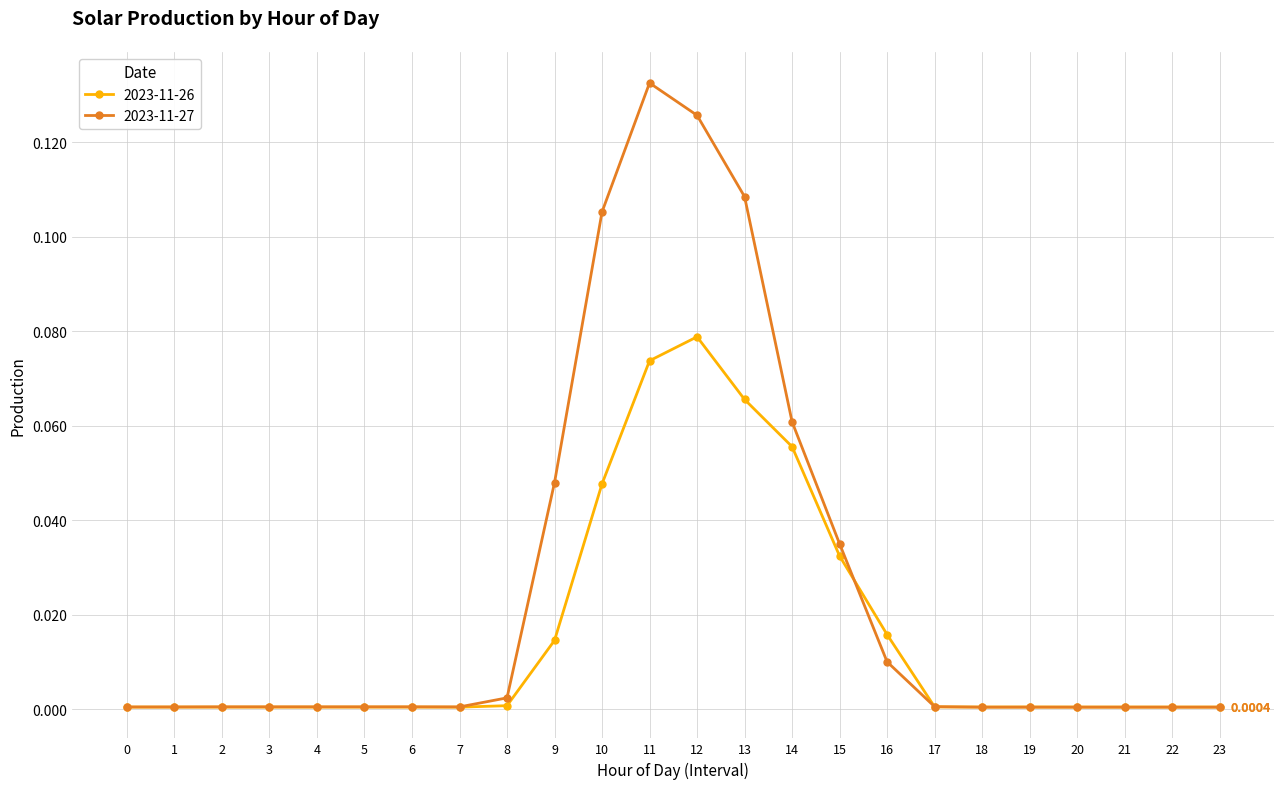

True or false: 2023-11-26 has more than 0 interior local peaks.

True